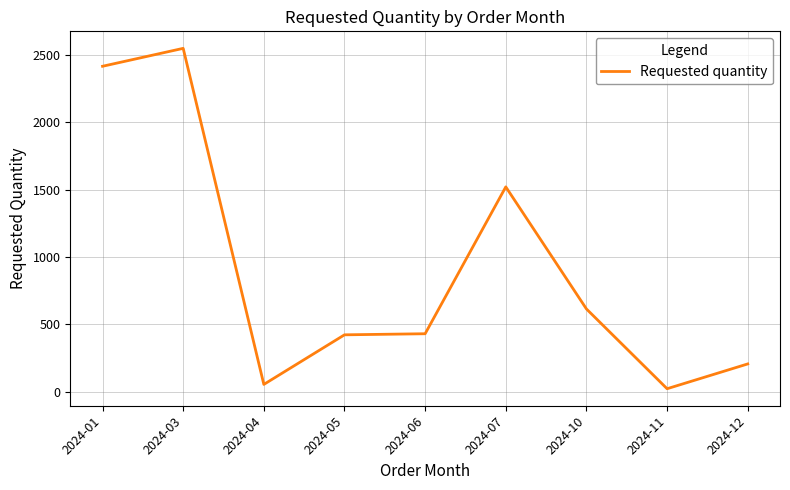

How many lines are shown in the chart?

1